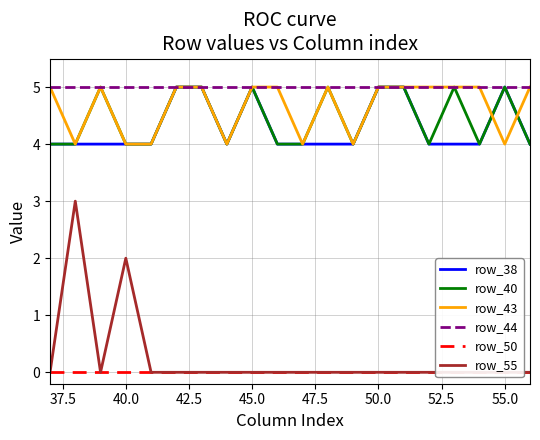

What are all the series names shown in the legend?

row_38, row_40, row_43, row_44, row_50, row_55